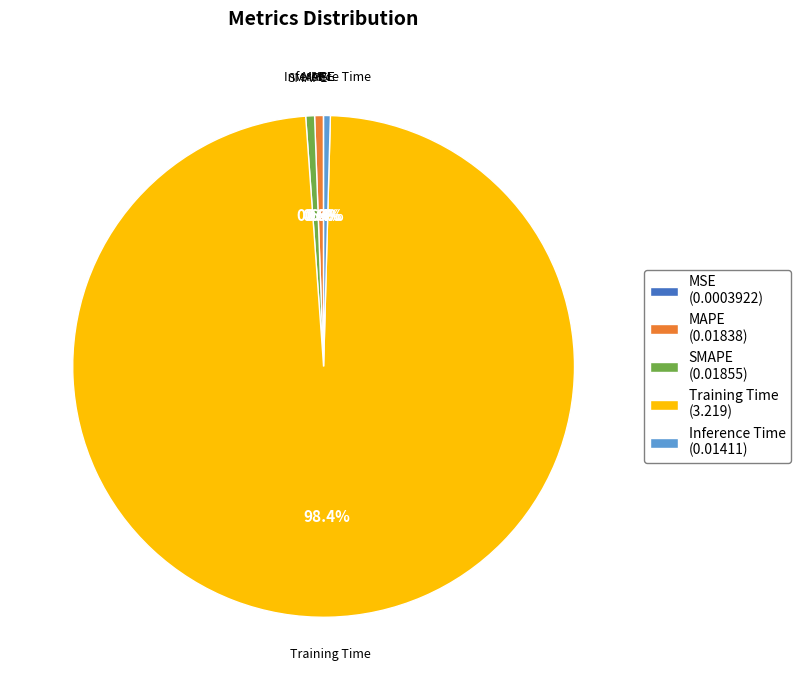

Is SMAPE (0.01855) the majority of the pie?

No